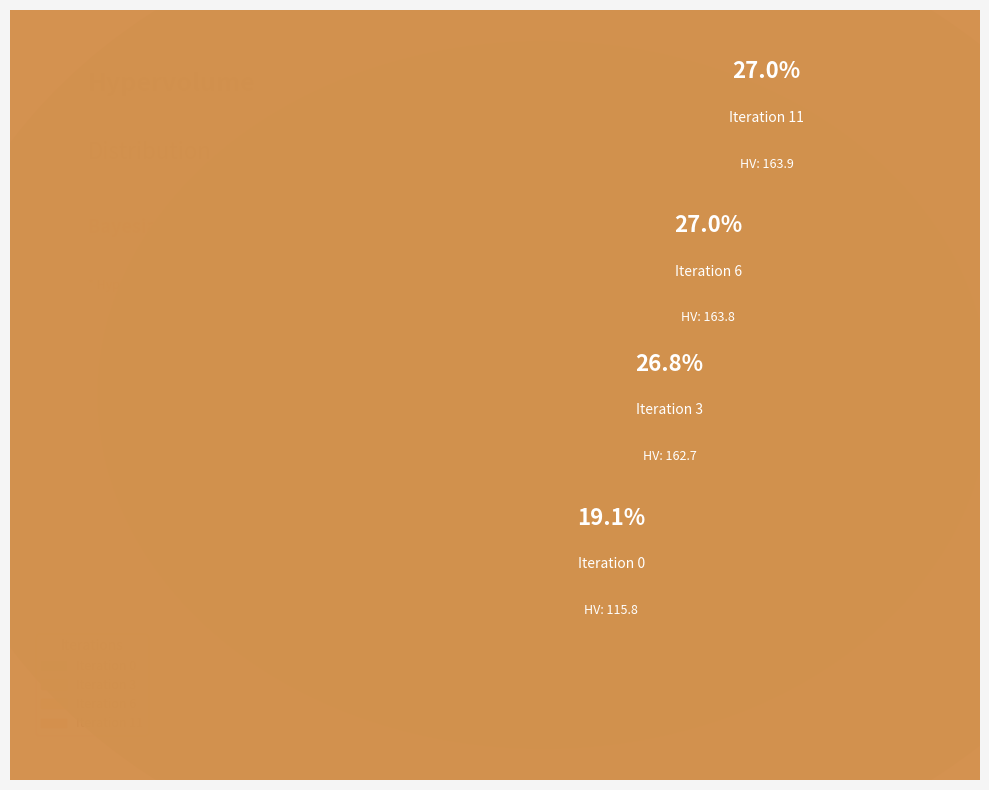

How many segments does this pie chart have?

4